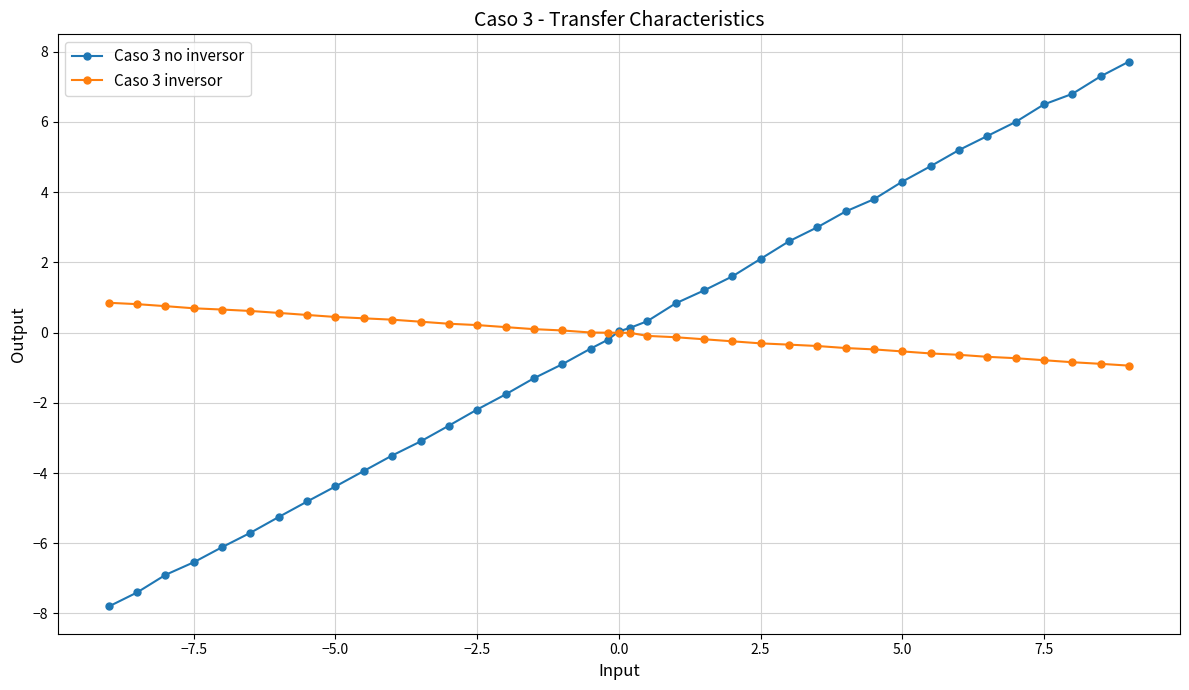

Which series has the widest spread of values?

Caso 3 no inversor